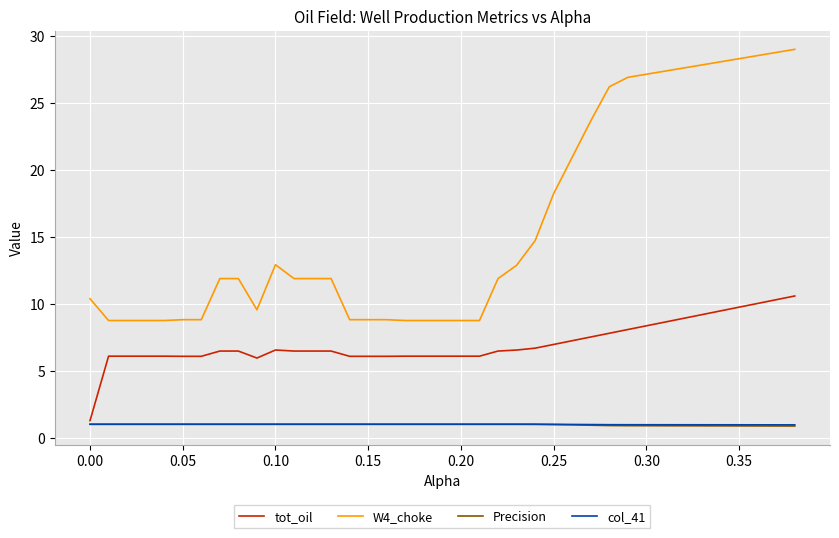

Count the number of data series in this chart.

4